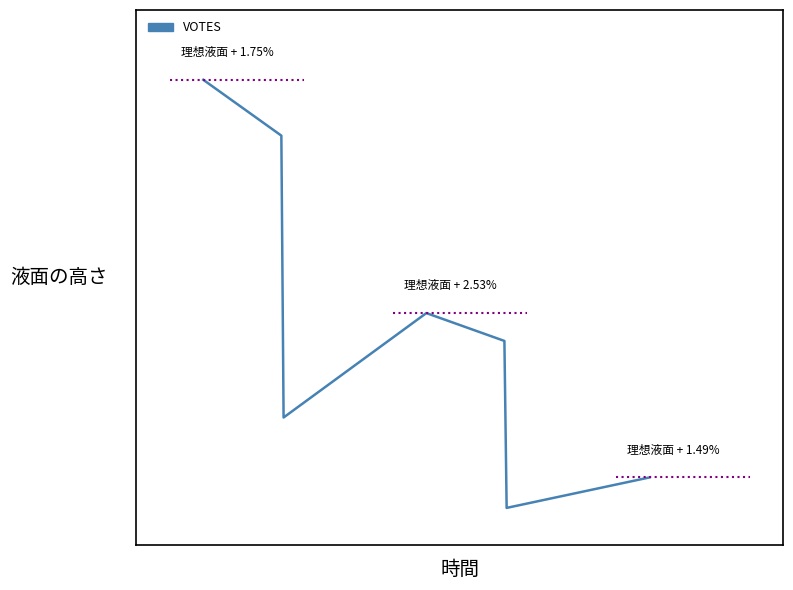

Does the chart have visible grid lines?

No